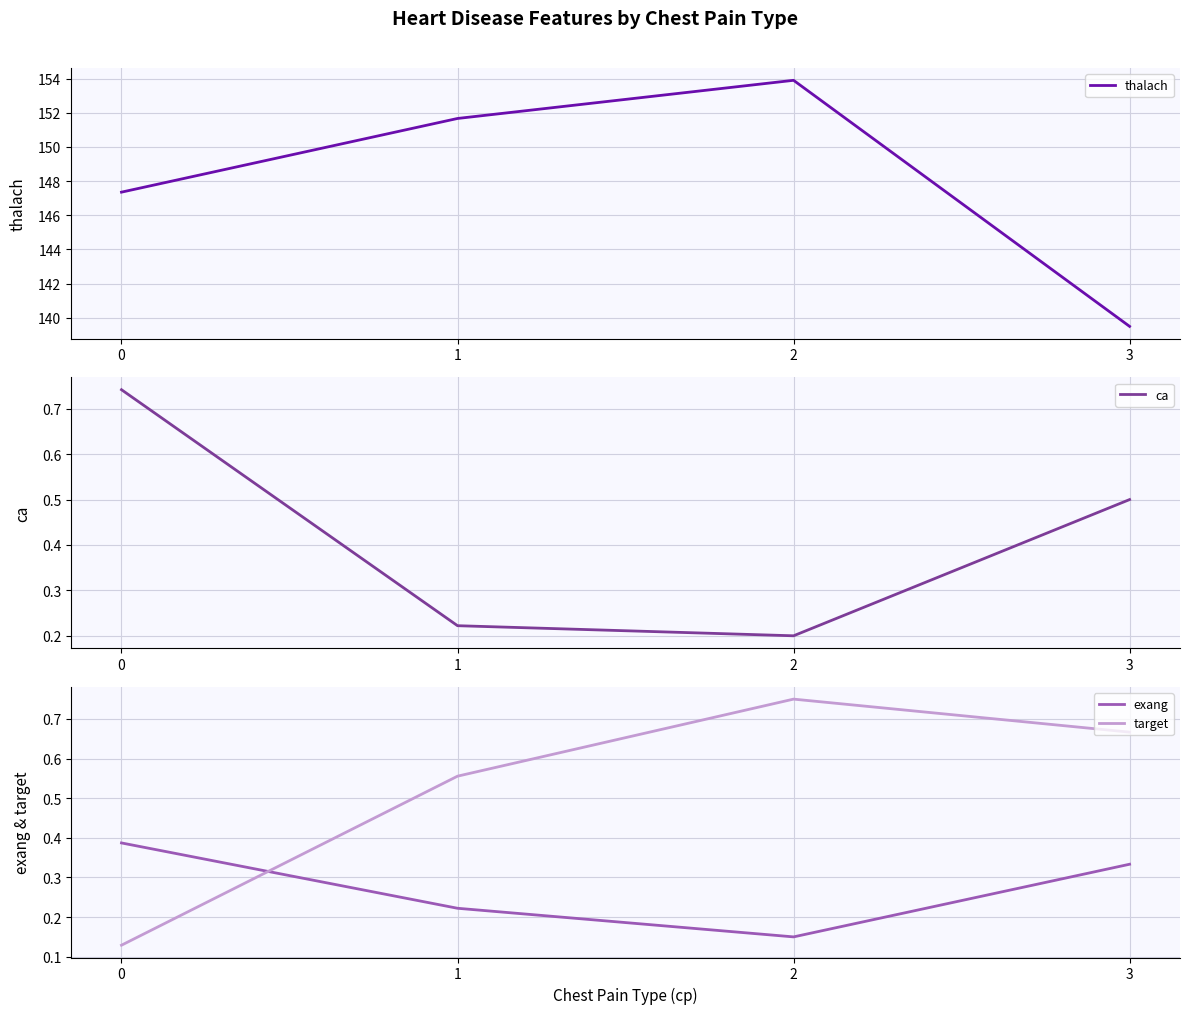

Reading left to right, what are all the values shown in this chart?

thalach: 147.4	151.7	153.9	139.5
ca: 0.7	0.2	0.2	0.5
exang: 0.4	0.2	0.1	0.3
target: 0.1	0.6	0.8	0.7